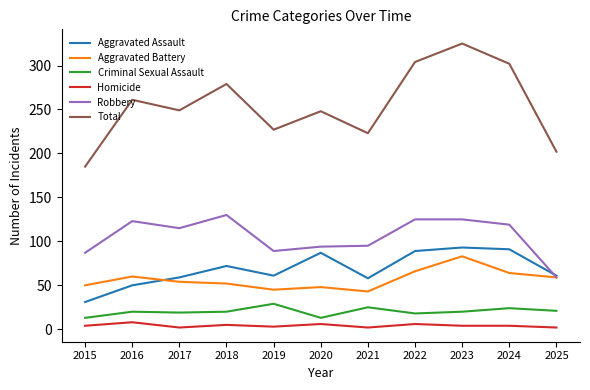

True or false: Total has a value of 224 at 2023.

False